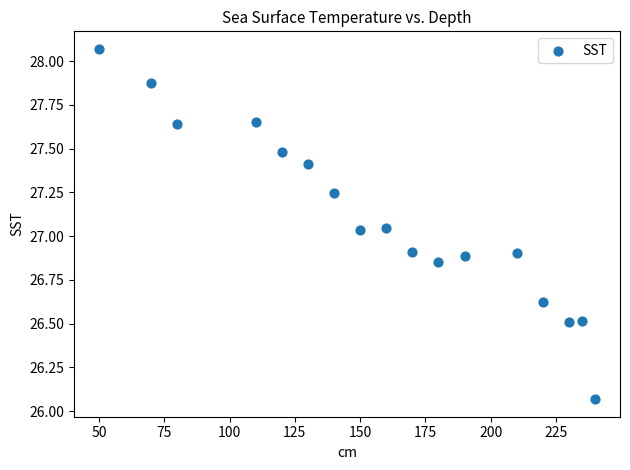

What is the range of Y values (max minus min)?

2.0